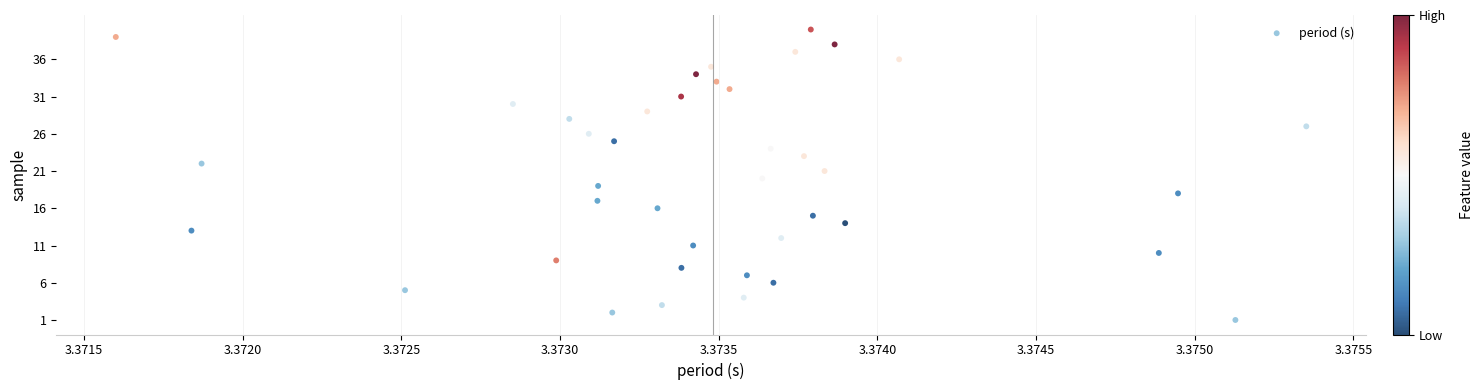

What is the range of Y values (max minus min)?

39